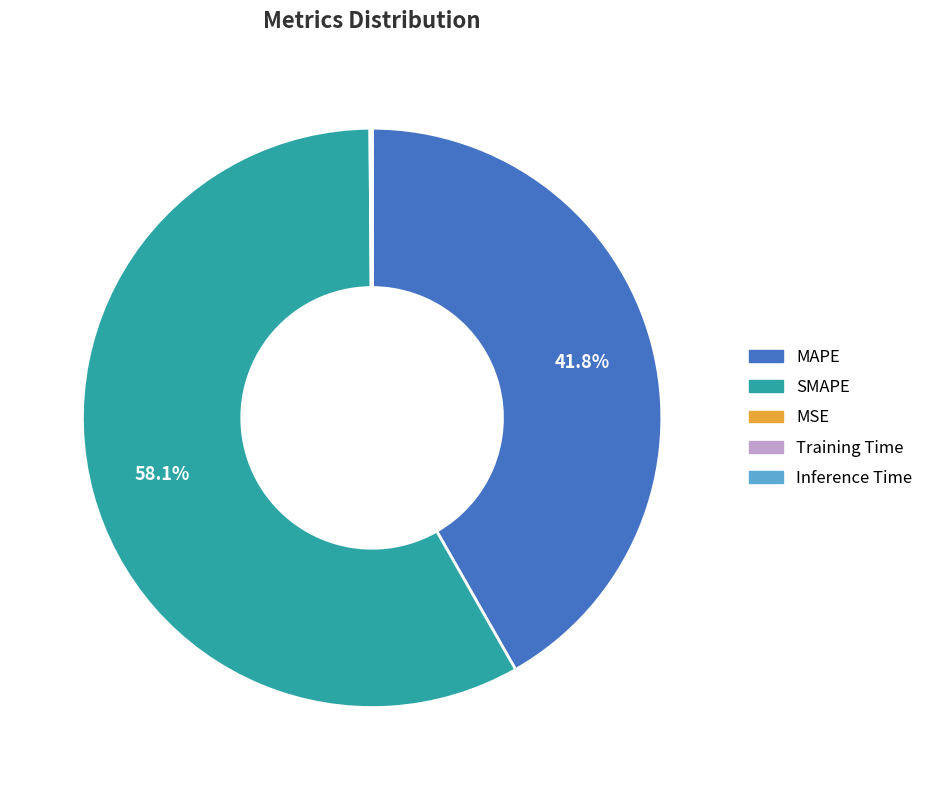

The SMAPE slice represents 58% of the pie. True or false?

True